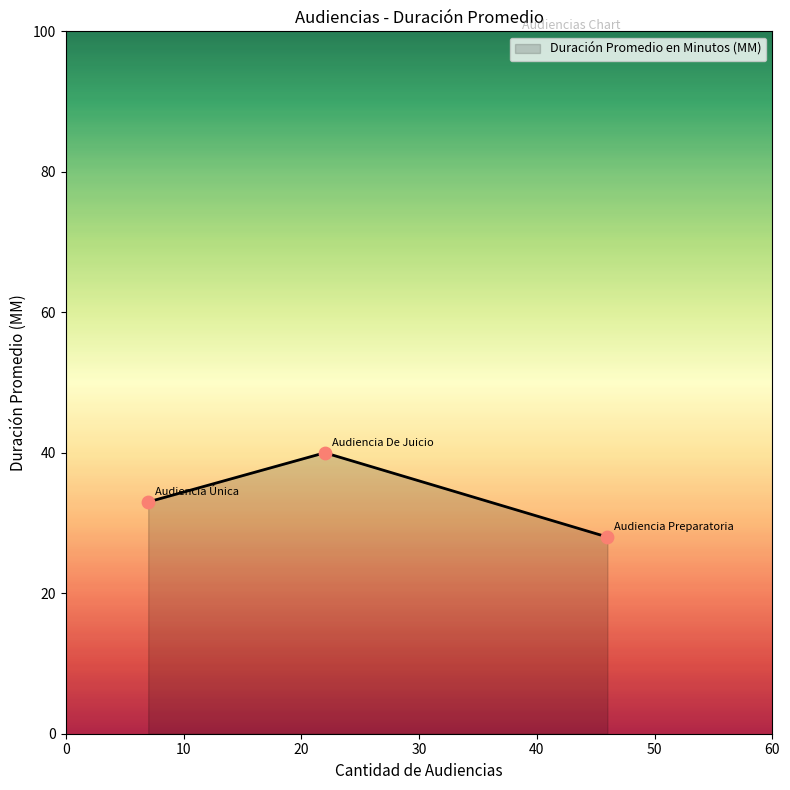

What is the average value?

34